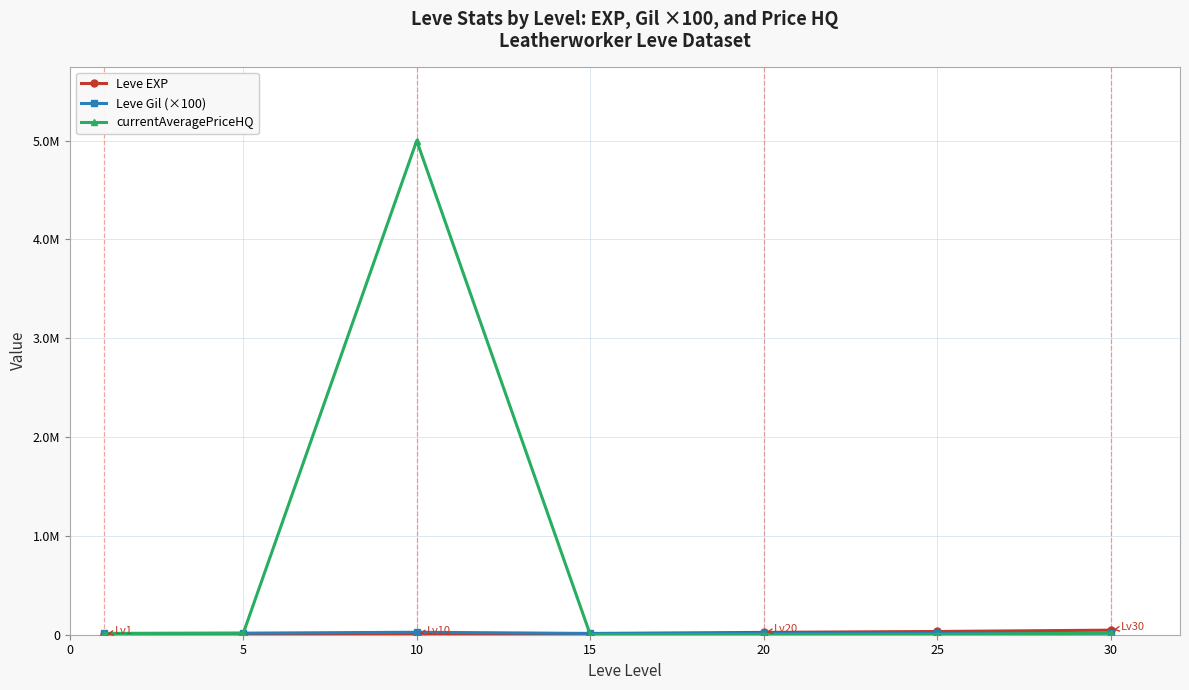

Is this an area chart (filled region under the line)?

No